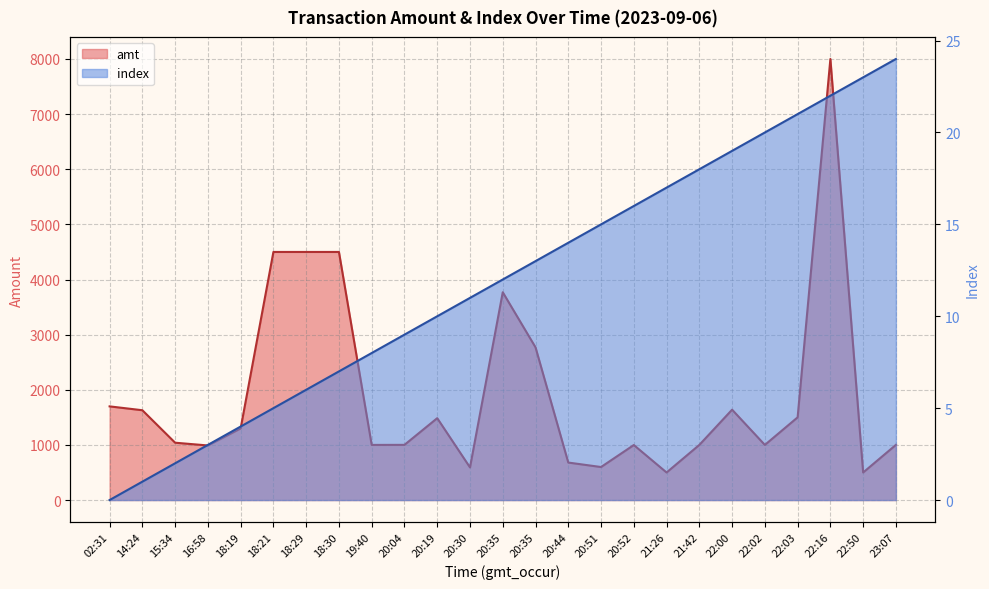

What are all the series names shown in the legend?

amt, index